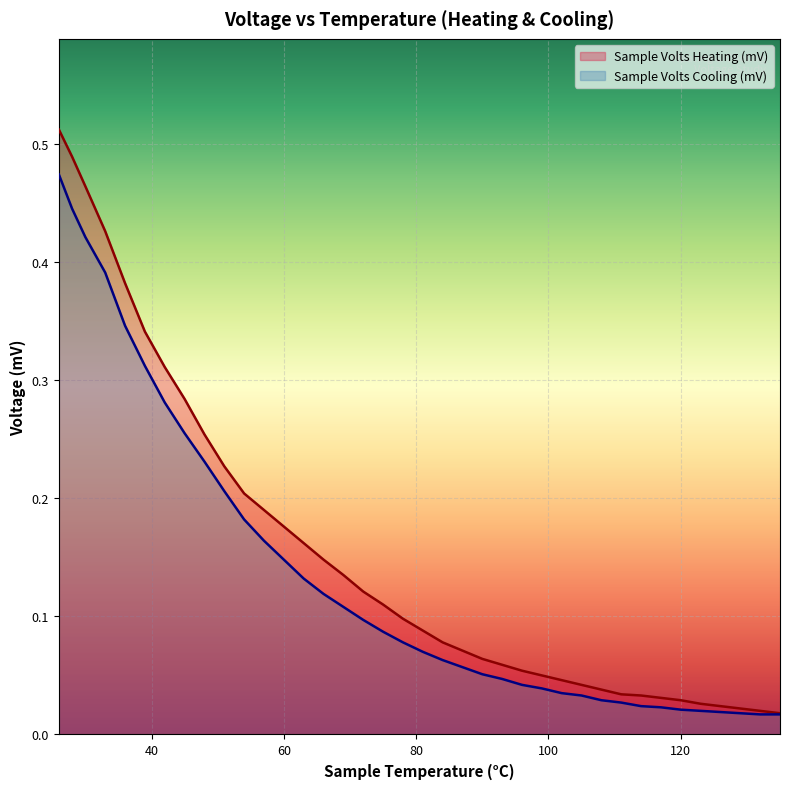

True or false: Sample Volts Heating (mV) and Sample Volts Cooling (mV) intersect in this chart.

False